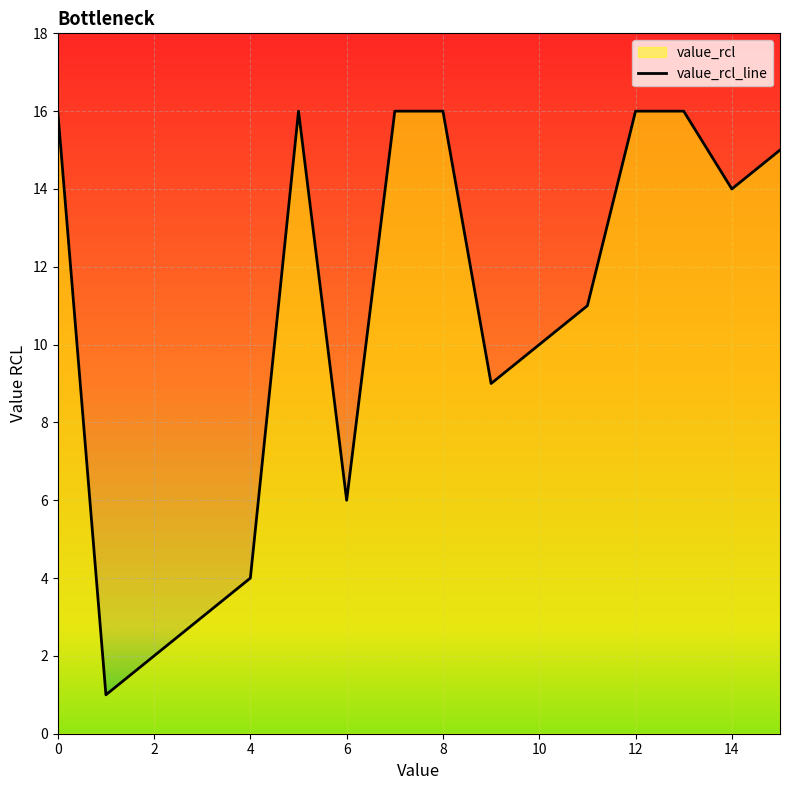

What value does the data have at 10, to the nearest 10?

10